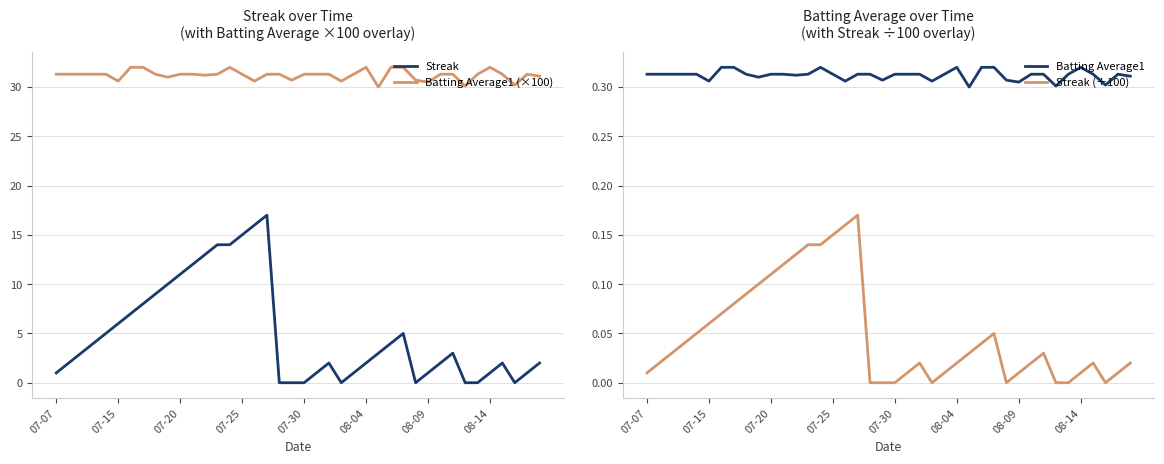

How many data points in Batting Average1 (×100) are less than 31?

9